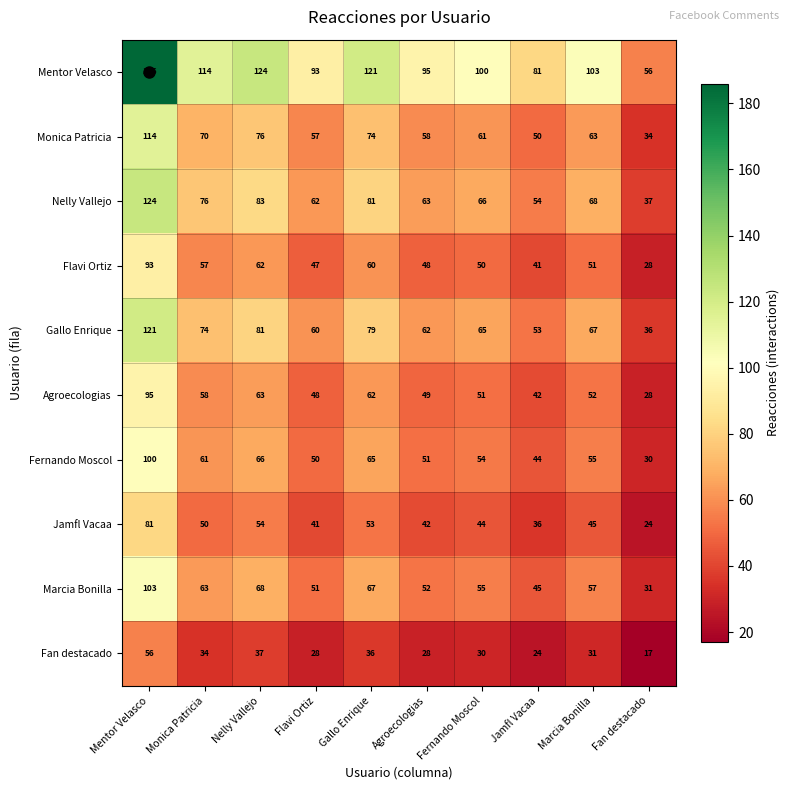

At how many categories does at least one series exceed 107?

4